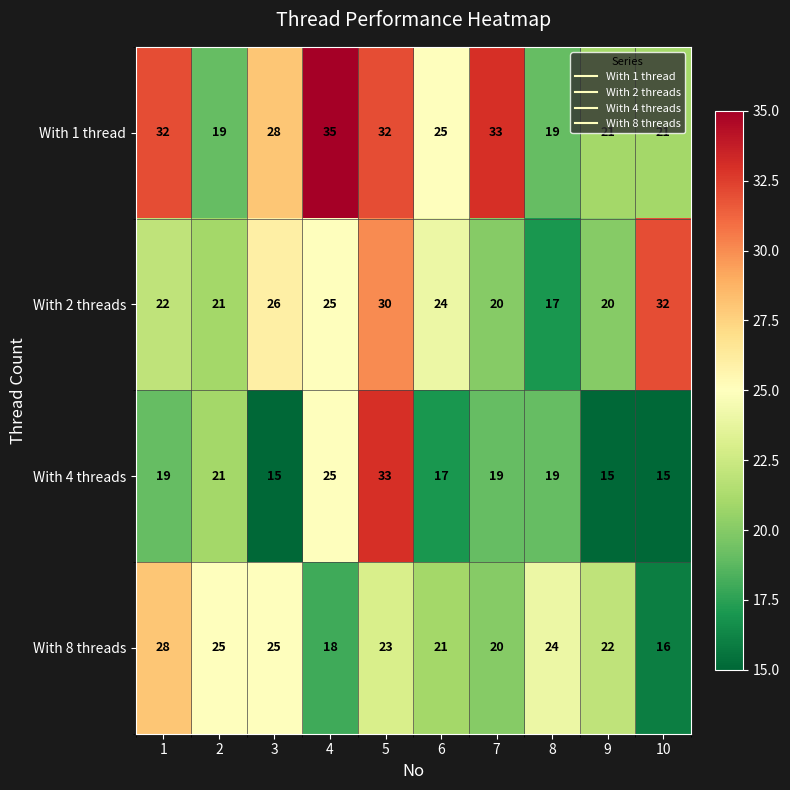

What is the average value of the With 8 threads series?

22